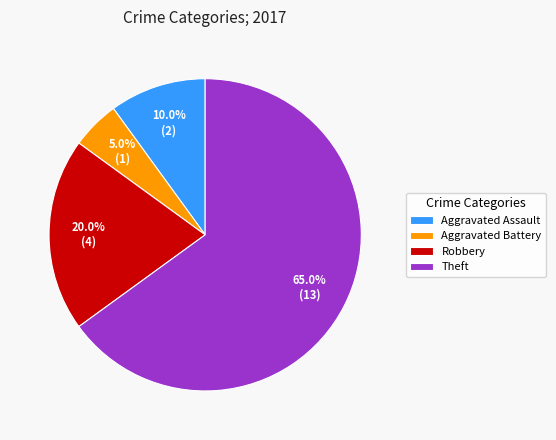

The Aggravated Battery slice represents 5% of the pie. True or false?

True